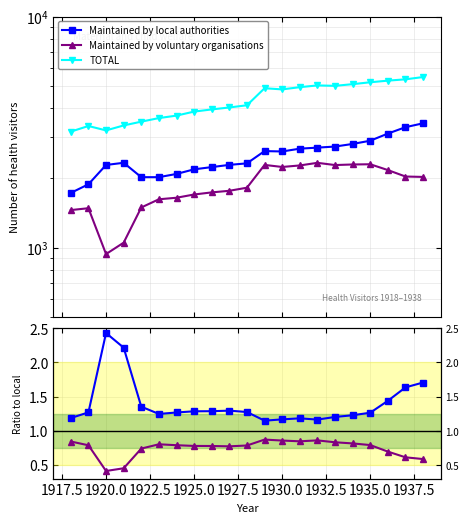

Which series has the largest total across all categories?

TOTAL